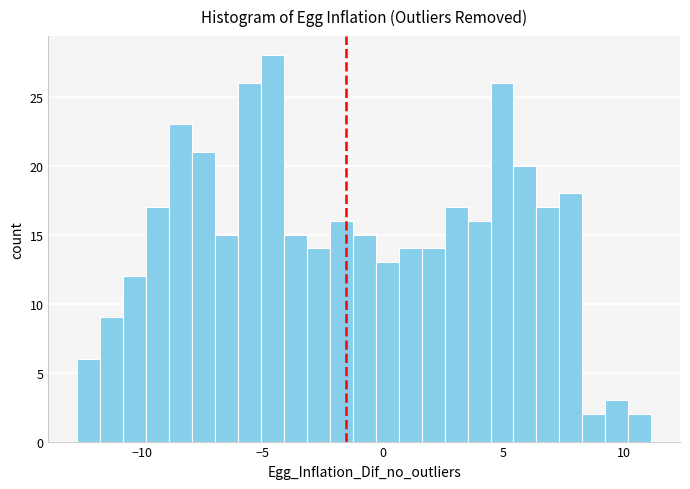

Read against the x-axis, roughly where is the centre of the tallest bar?

-4.5